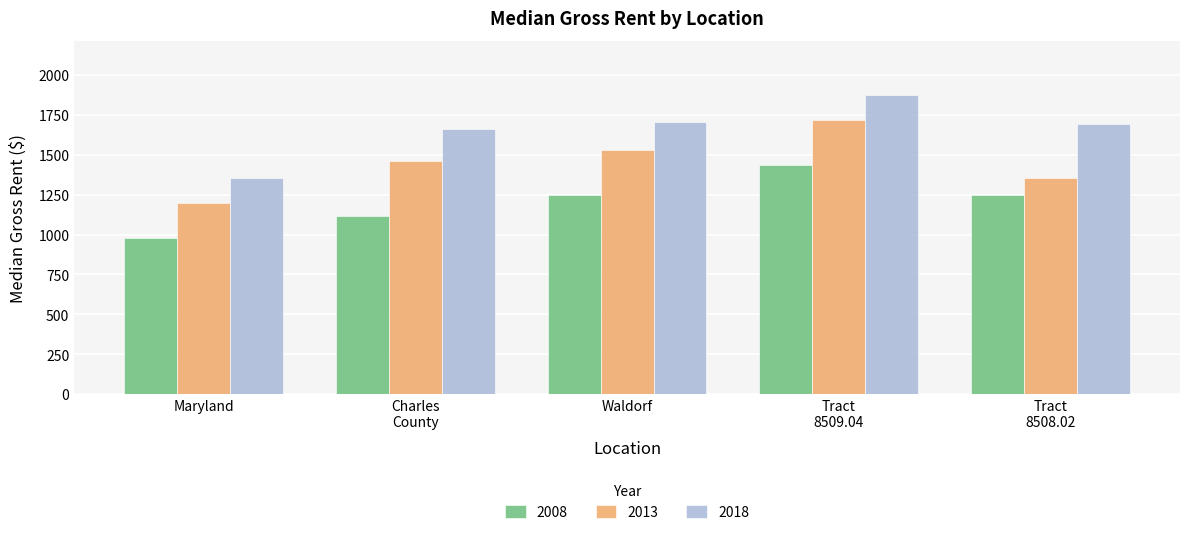

Does the chart contain stacked bars?

No